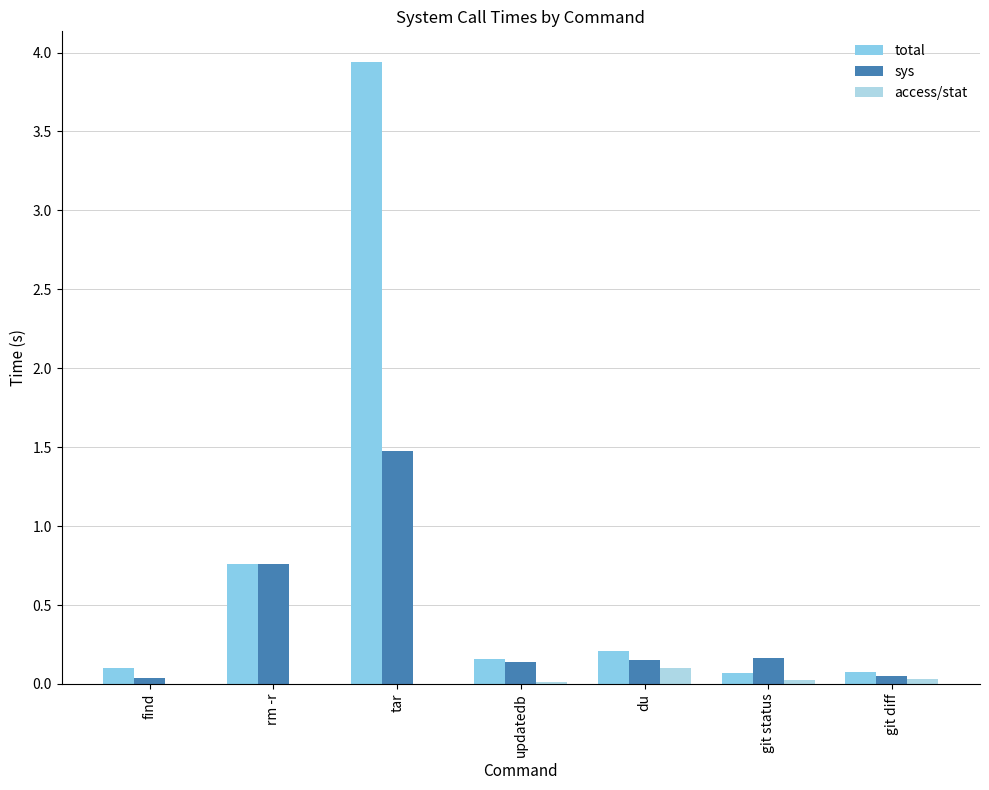

Does the chart contain stacked bars?

No